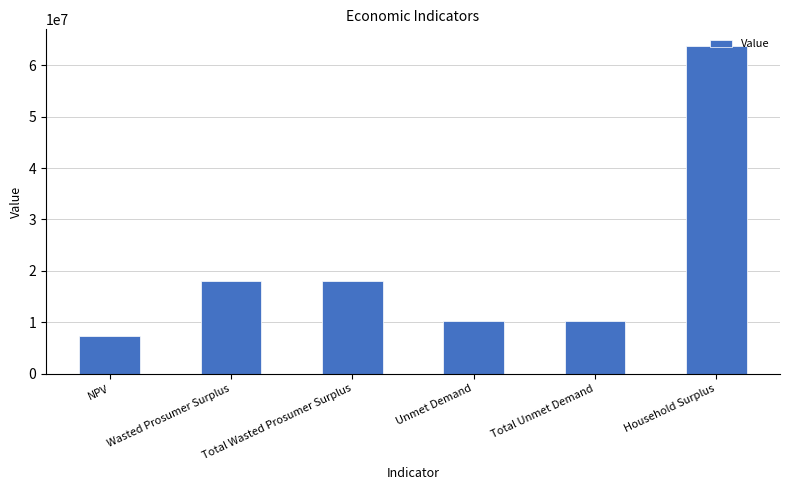

What is the average value?

21302483.3